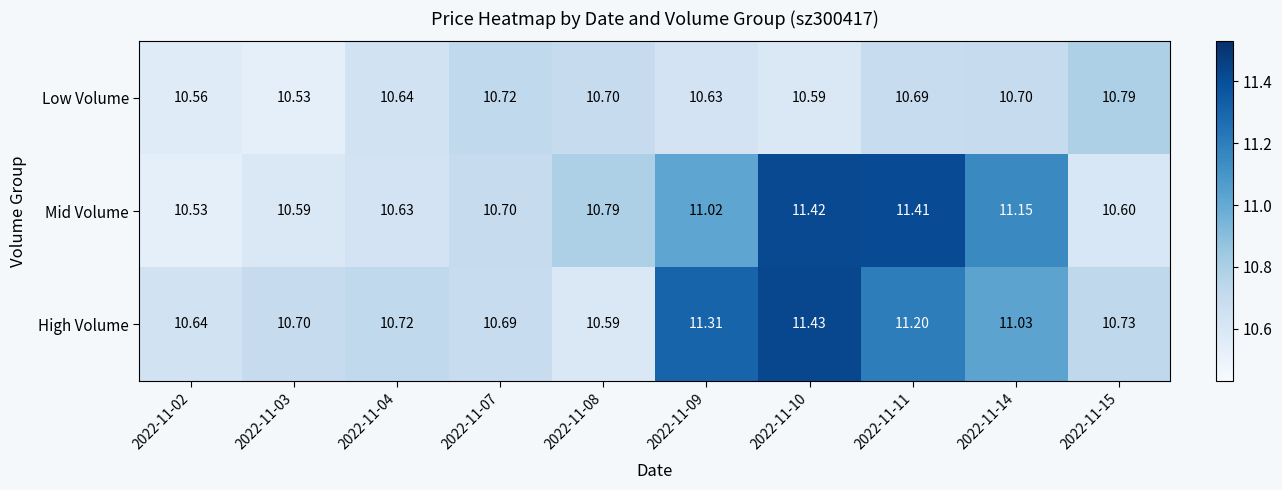

What is the smallest value displayed?

10.5